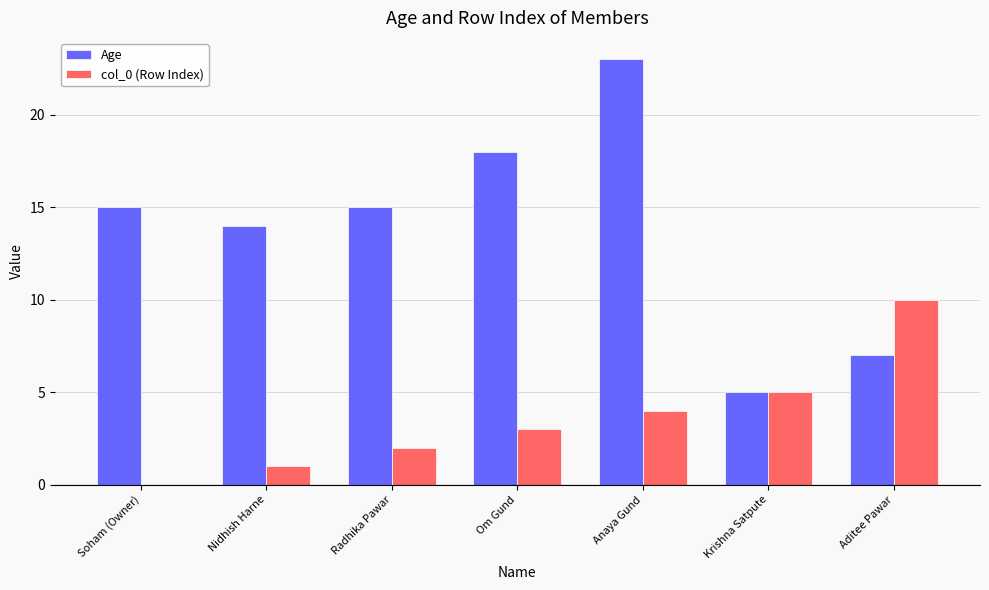

At which label is col_0 (Row Index) closest to 5?

Krishna Satpute